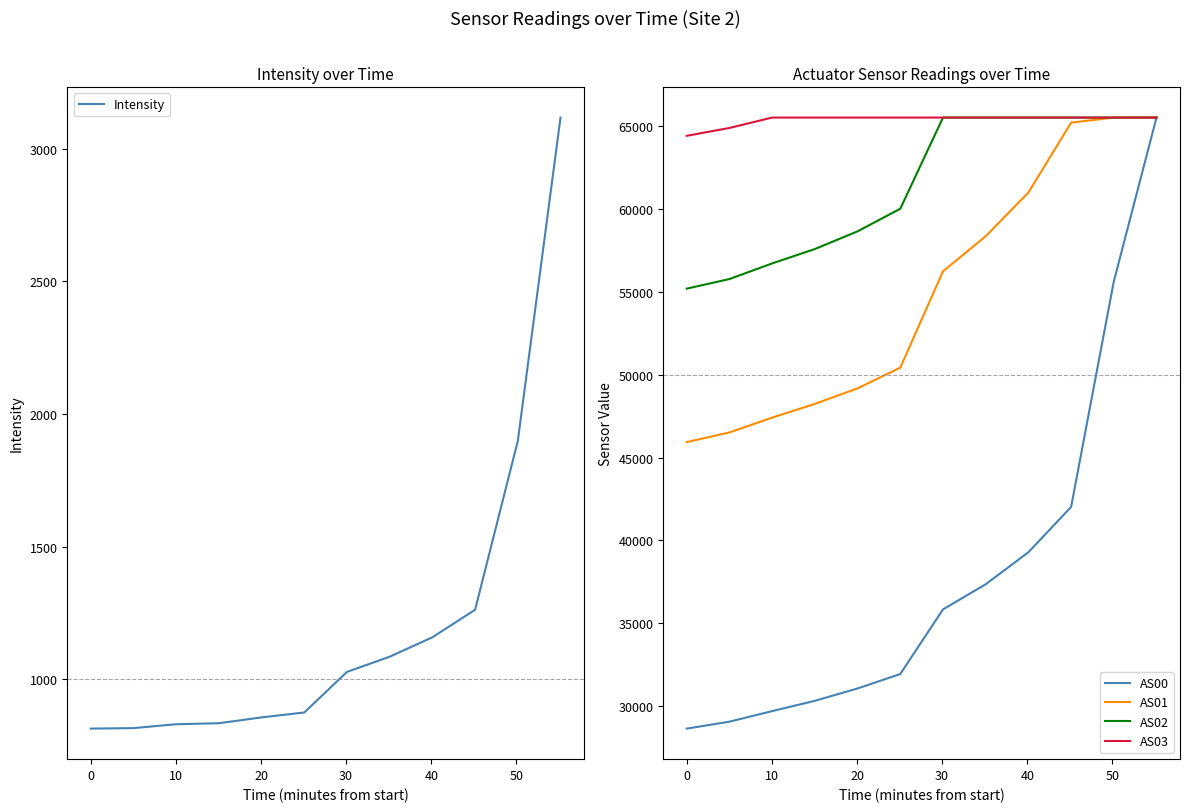

Does the chart display data point markers on the line(s)?

No